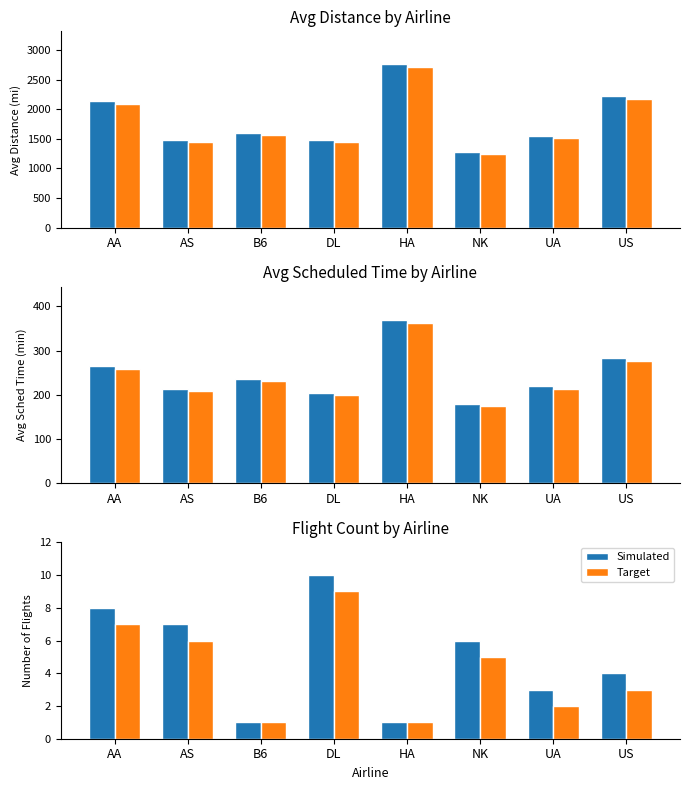

What is the difference between the maximum and minimum values in the Target series?

8